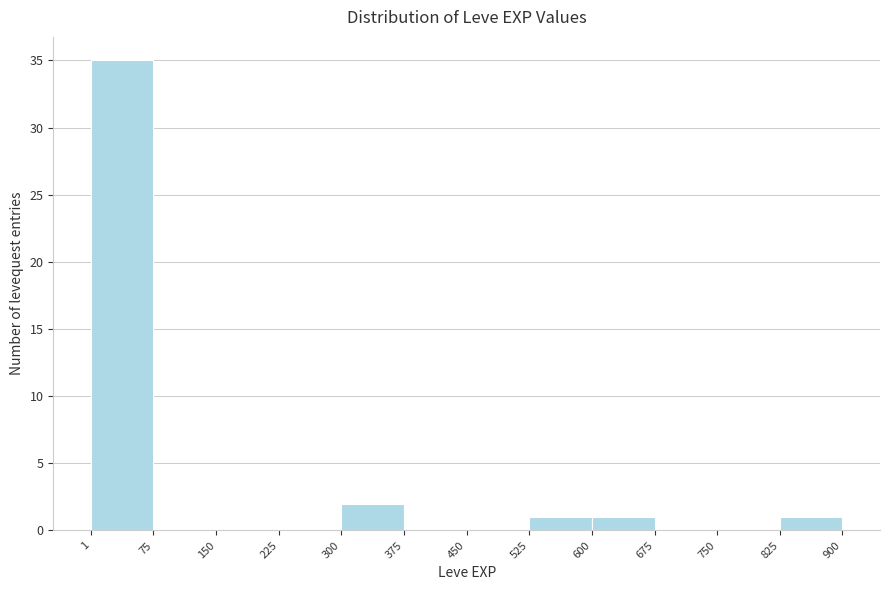

Reading left to right, list every bar in this chart as the range it spans on the x-axis followed by its height. The values are not printed on the chart, so give them approximately, as read against the axis.

1 to 75: 35
75 to 150: 0
150 to 225: 0
225 to 300: 0
300 to 375: 2
375 to 450: 0
450 to 525: 0
525 to 600: 1
600 to 675: 1
675 to 750: 0
750 to 825: 0
825 to 900: 1